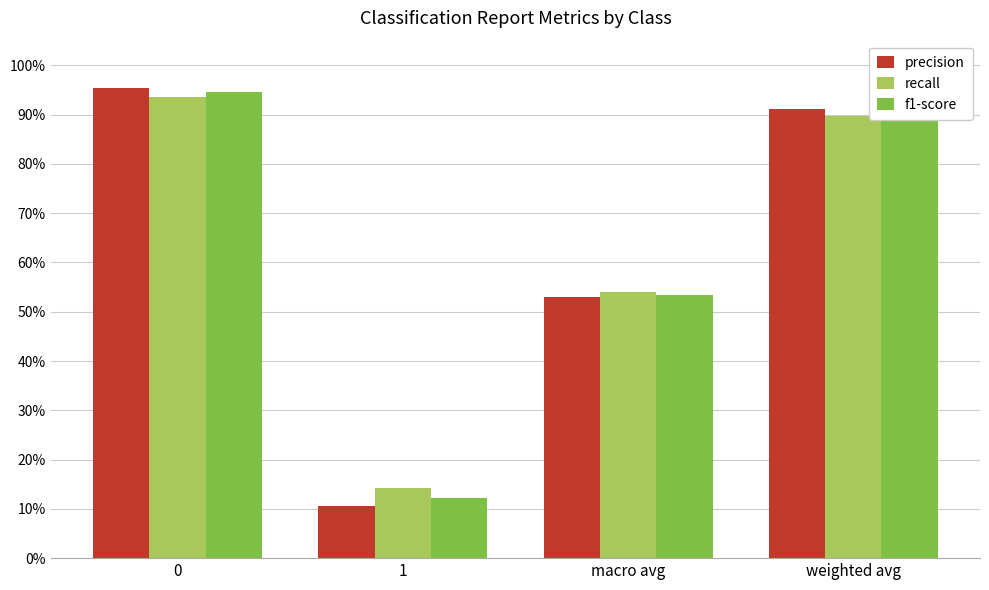

Does the chart contain stacked bars?

No